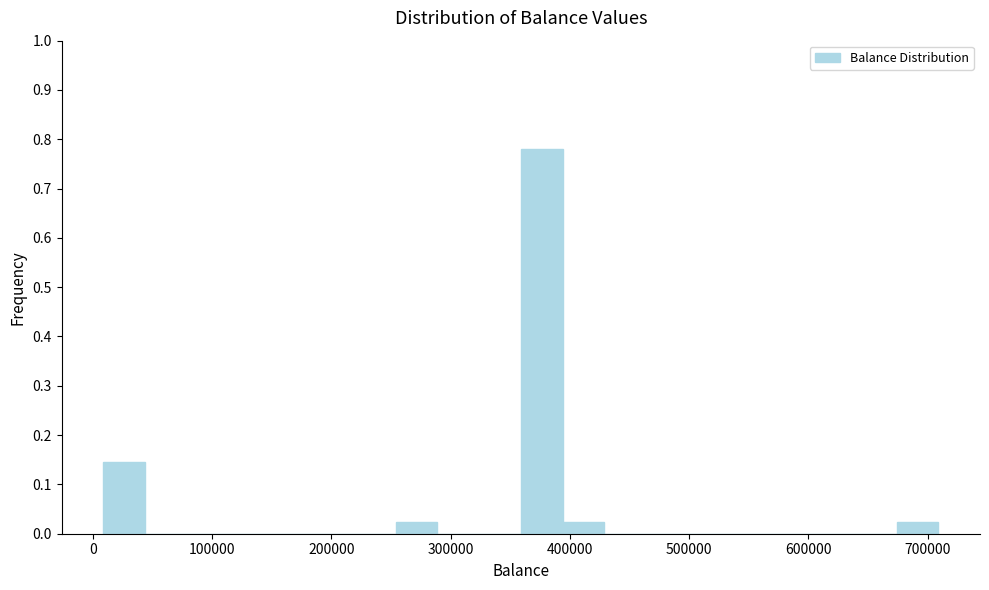

Around what value on the x-axis is the tallest bar? Give the approximate position of its centre, as read against the axis.

380000